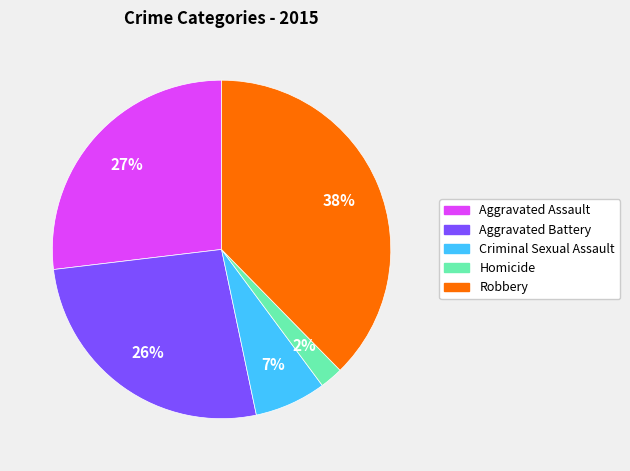

What is the ratio of the value at Aggravated Assault to the value at Criminal Sexual Assault?

3.9